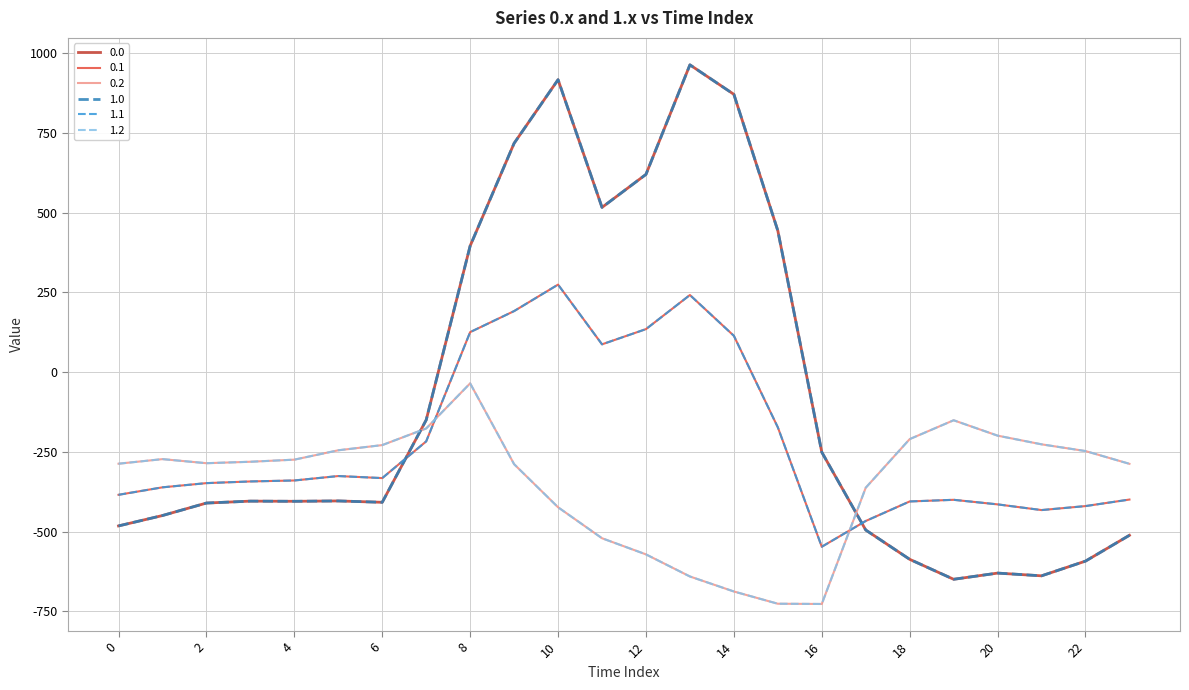

What is the minimum value for 0.2?

-726.6